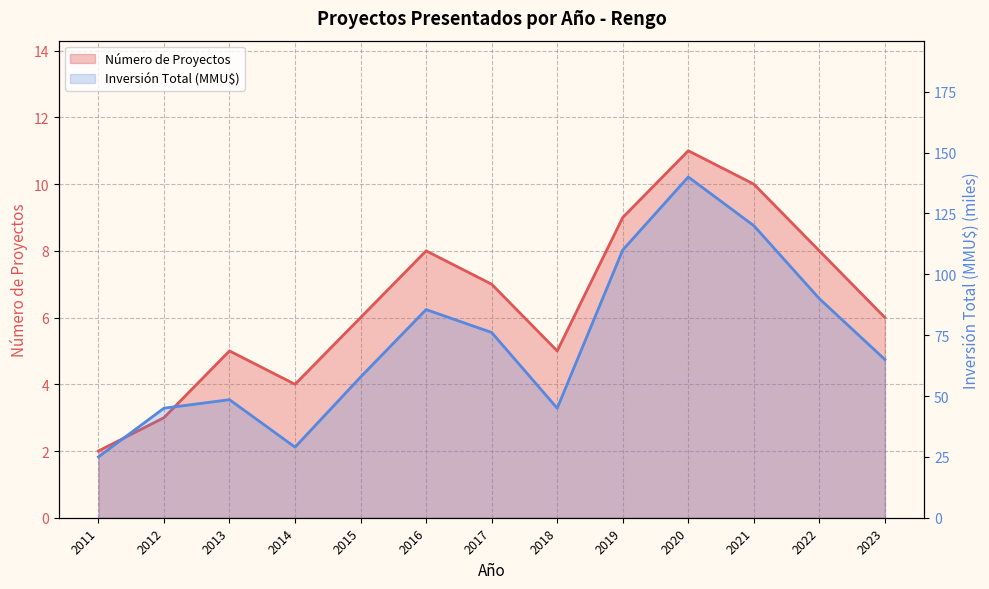

True or false: Inversión Total (MMU$) and Número de Proyectos cross at least once.

False